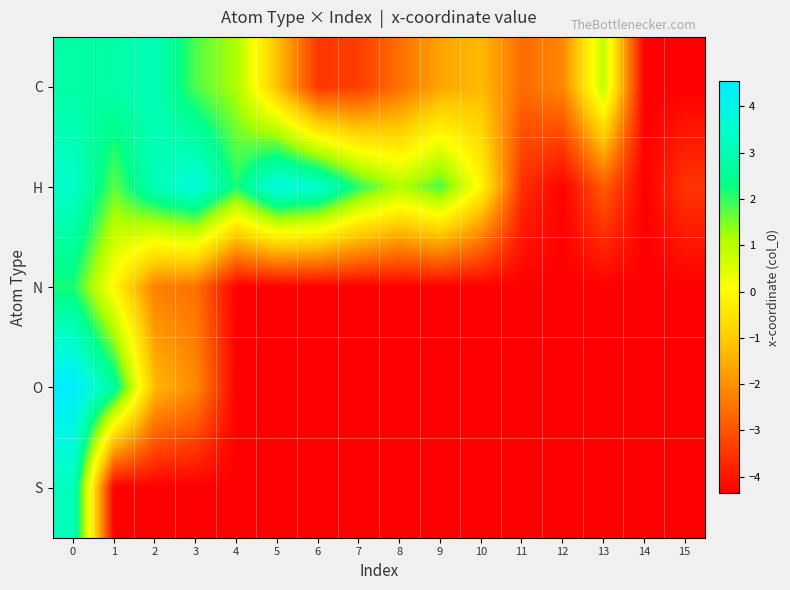

Reading left to right, what are all the values shown in this chart?

C: 0=2.8	1=2.8	2=3.1	3=1.8	4=1.1	5=-1.2	6=-3.5	7=-3.3	8=-2.5	9=-1.6	10=-1.3	11=-2.6	12=-2.1	13=0.9	14=-4.4	15=-4.4
H: 0=3.4	1=1.7	2=3.1	3=3.7	4=2.1	5=3.9	6=3.5	7=2.0	8=1.1	9=1.8	10=-0.1	11=-3.6	12=-4.3	13=-2.9	14=-4.4	15=-3.5
N: 0=2.2	1=-0.1	2=-2.3	3=-2.5	4=-4.4	5=-4.4	6=-4.4	7=-4.4	8=-4.4	9=-4.4	10=-4.4	11=-4.4	12=-4.4	13=-4.4	14=-4.4	15=-4.4
O: 0=4.5	1=2.7	2=-1.3	3=-2.1	4=-4.4	5=-4.4	6=-4.4	7=-4.4	8=-4.4	9=-4.4	10=-4.4	11=-4.4	12=-4.4	13=-4.4	14=-4.4	15=-4.4
S: 0=3.1	1=-4.4	2=-4.4	3=-4.4	4=-4.4	5=-4.4	6=-4.4	7=-4.4	8=-4.4	9=-4.4	10=-4.4	11=-4.4	12=-4.4	13=-4.4	14=-4.4	15=-4.4